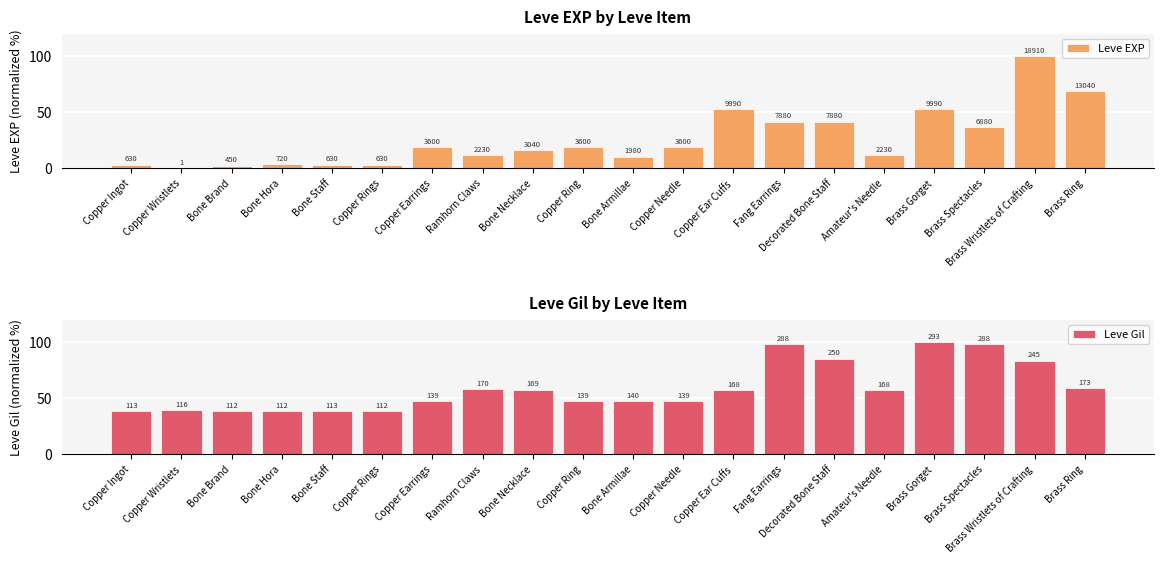

At Brass Gorget, list the series in order from largest to smallest.

Leve Gil, Leve EXP